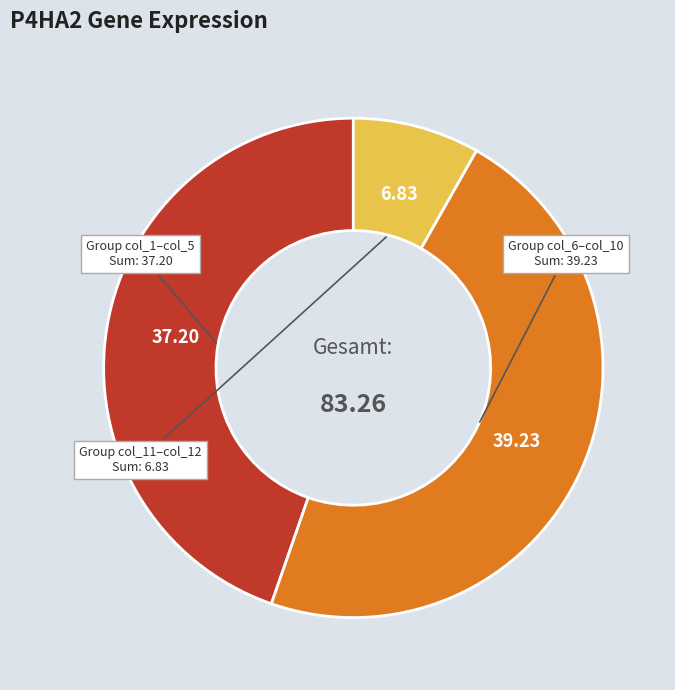

Does any single category account for the majority?

No